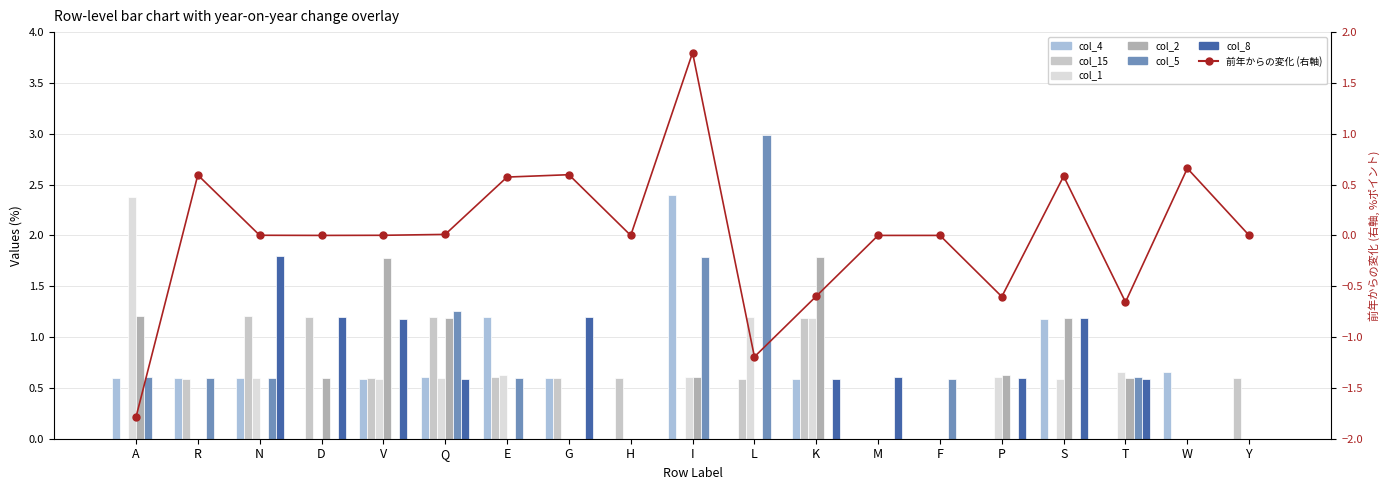

Which category has the highest value in the col_2 series?

K